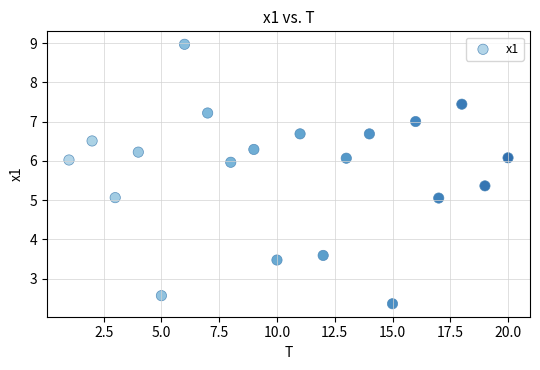

What is the range of X values (max minus min)?

19.0